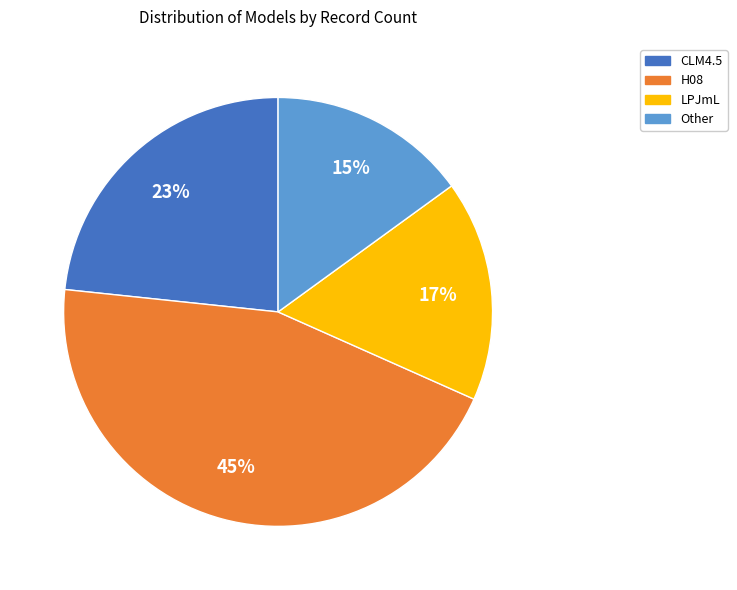

Do H08 and CLM4.5 together represent more than half of the pie?

Yes